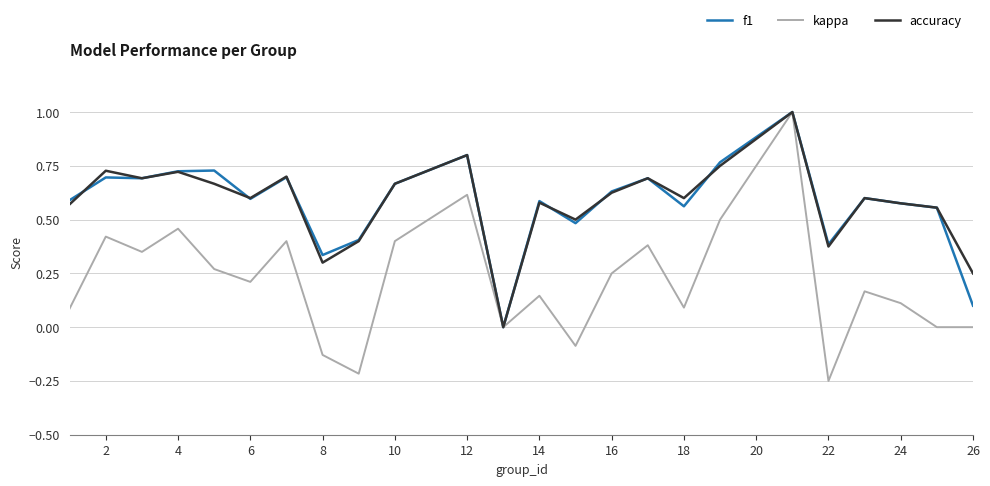

What is the greatest value displayed?

1.0